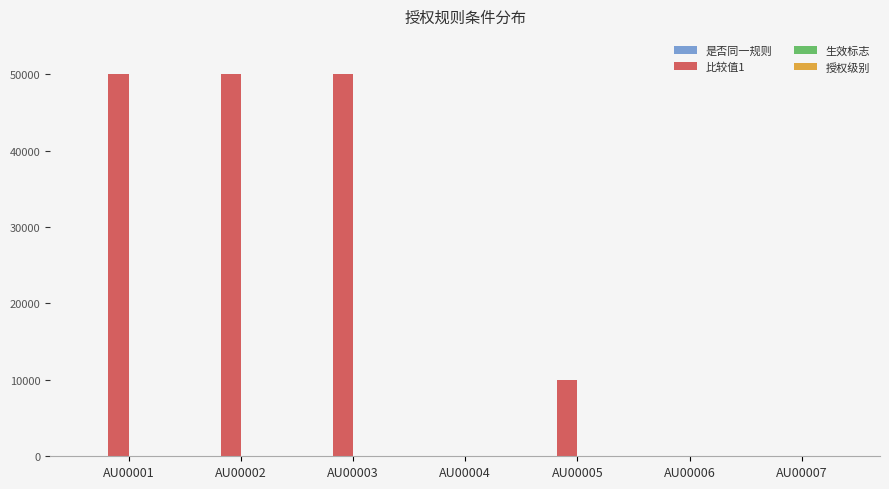

Which series has the largest total across all categories?

比较值1